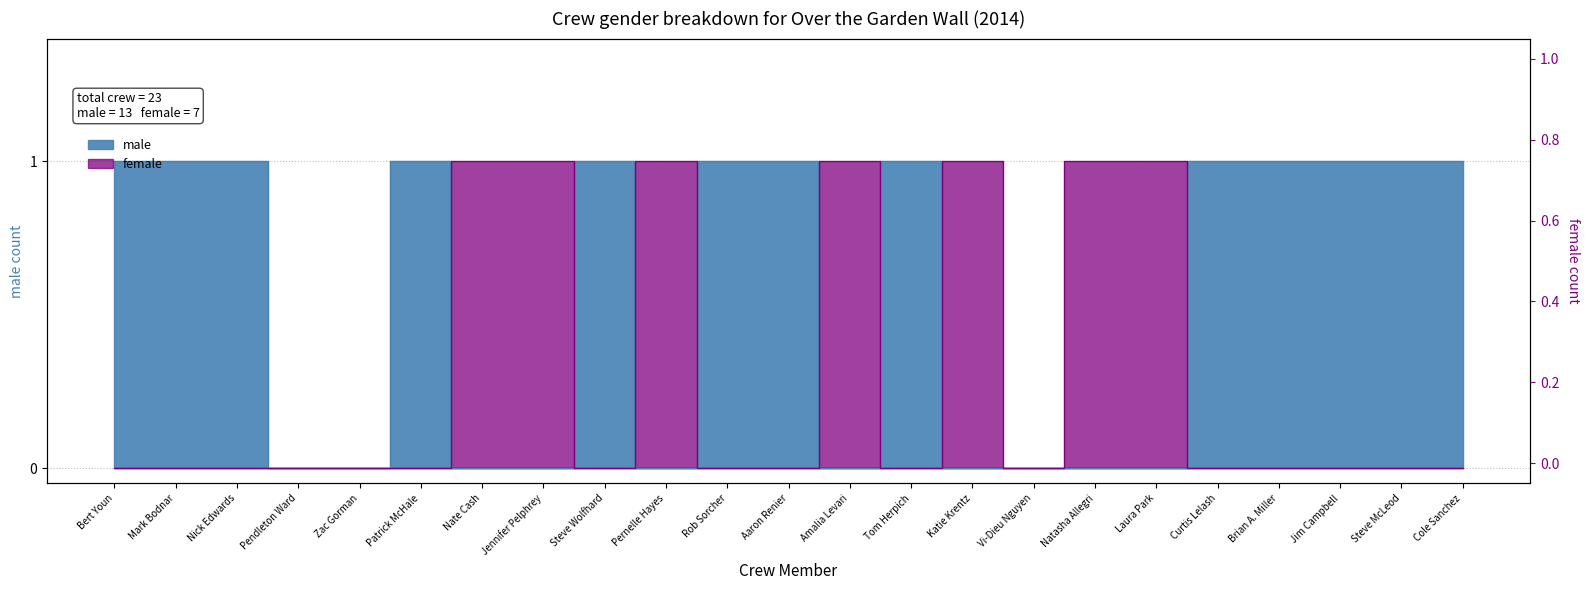

Reading left to right, list all the values displayed in this chart.

male: Bert Youn=1	Mark Bodnar=1	Nick Edwards=1	Pendleton Ward=0	Zac Gorman=0	Patrick McHale=1	Nate Cash=0	Jennifer Pelphrey=0	Steve Wolfhard=1	Pernelle Hayes=0	Rob Sorcher=1	Aaron Renier=1	Amalia Levari=0	Tom Herpich=1	Katie Krentz=0	Vi-Dieu Nguyen=0	Natasha Allegri=0	Laura Park=0	Curtis Lelash=1	Brian A. Miller=1	Jim Campbell=1	Steve McLeod=1	Cole Sanchez=1
female: Bert Youn=0	Mark Bodnar=0	Nick Edwards=0	Pendleton Ward=0	Zac Gorman=0	Patrick McHale=0	Nate Cash=1	Jennifer Pelphrey=1	Steve Wolfhard=0	Pernelle Hayes=1	Rob Sorcher=0	Aaron Renier=0	Amalia Levari=1	Tom Herpich=0	Katie Krentz=1	Vi-Dieu Nguyen=0	Natasha Allegri=1	Laura Park=1	Curtis Lelash=0	Brian A. Miller=0	Jim Campbell=0	Steve McLeod=0	Cole Sanchez=0